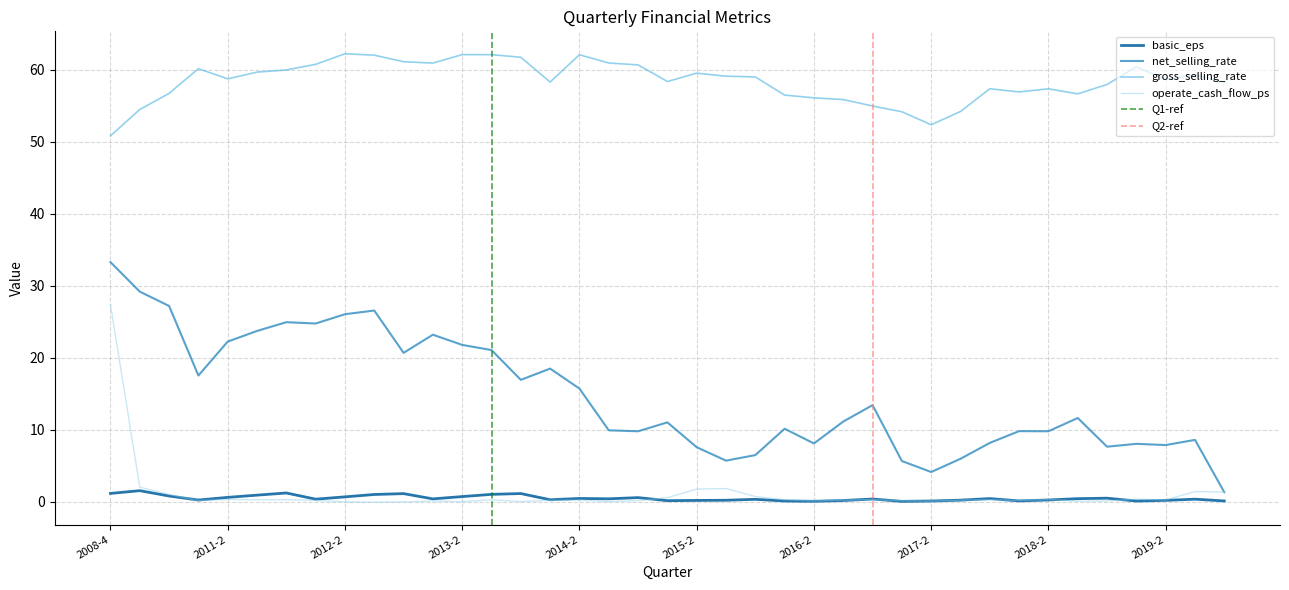

True or false: operate_cash_flow_ps and gross_selling_rate cross at least once.

False